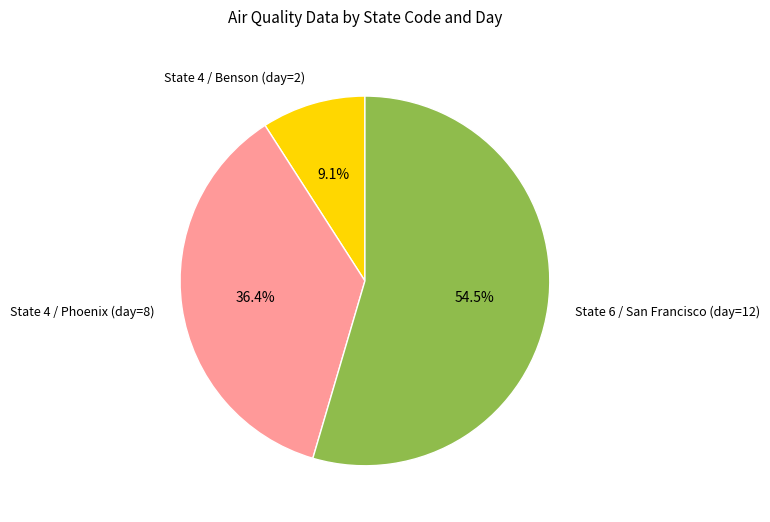

Which category accounts for the majority?

State 6 / San Francisco (day=12)